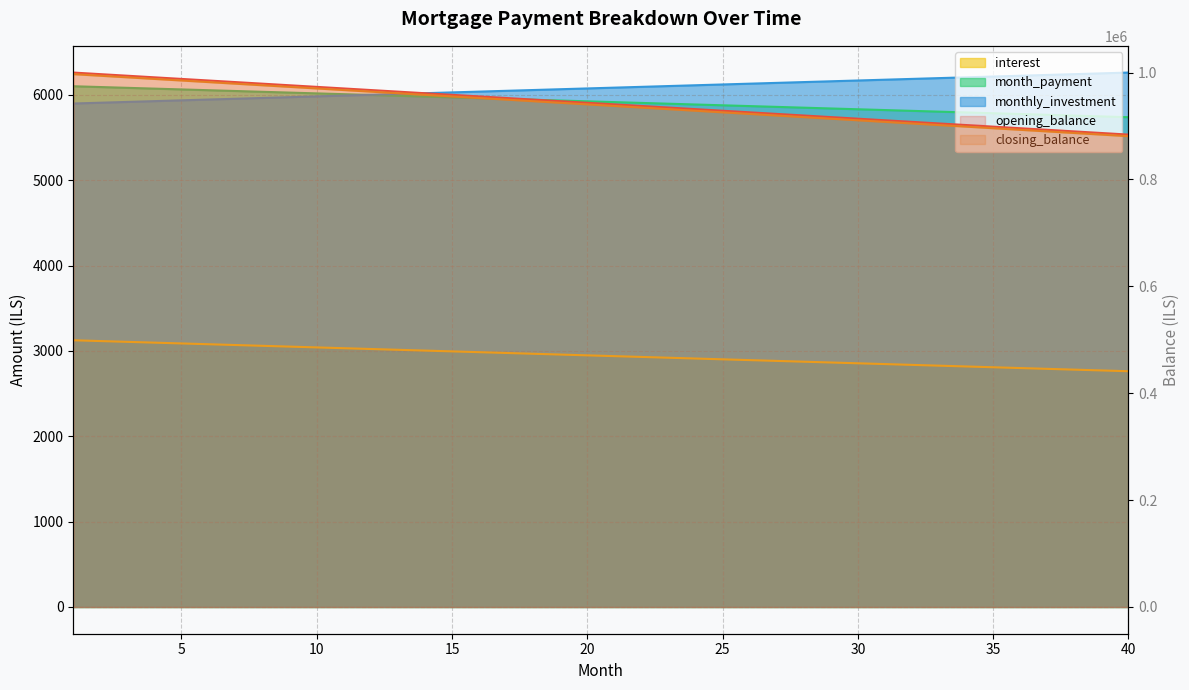

True or false: opening_balance and month_payment intersect in this chart.

False